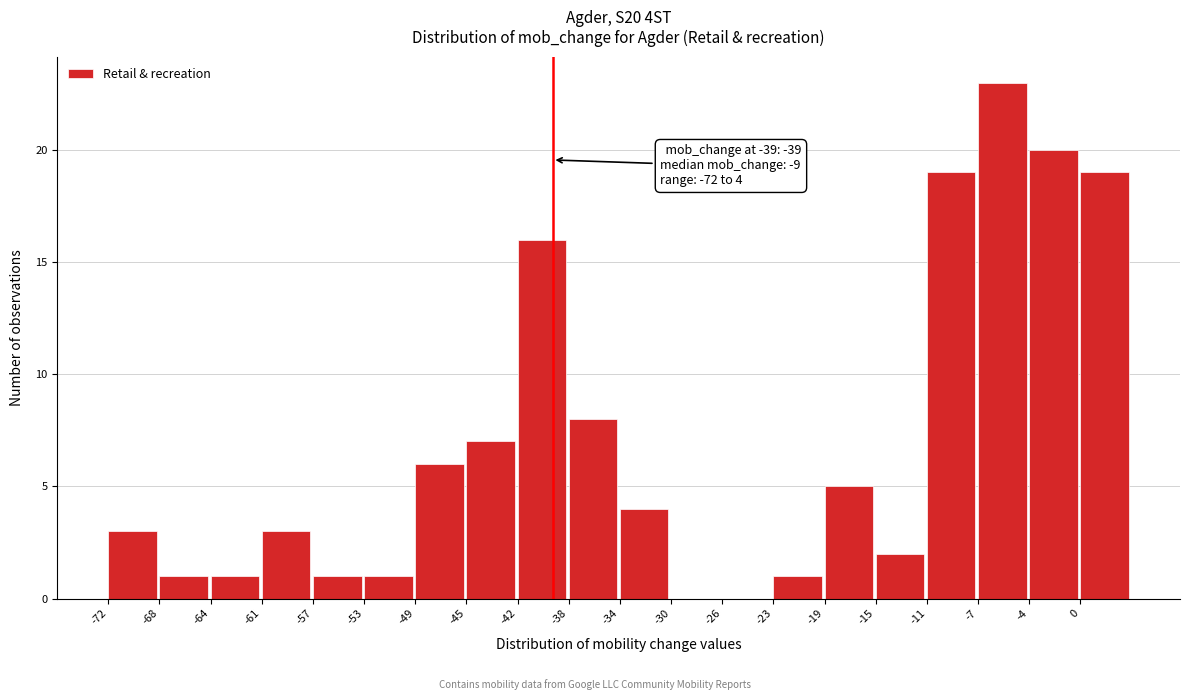

Which range on the x-axis has the tallest bar?

-7.4 to -3.6